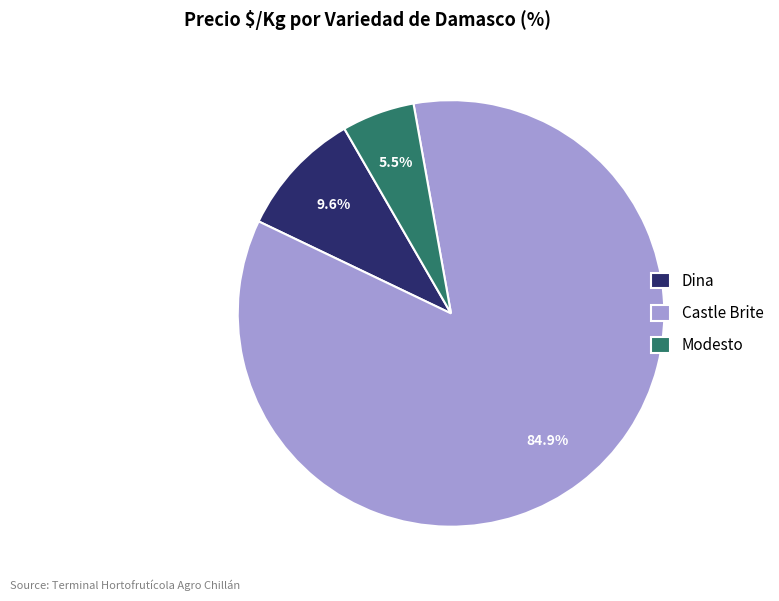

What is the total percentage of Dina and Castle Brite?

94.5%